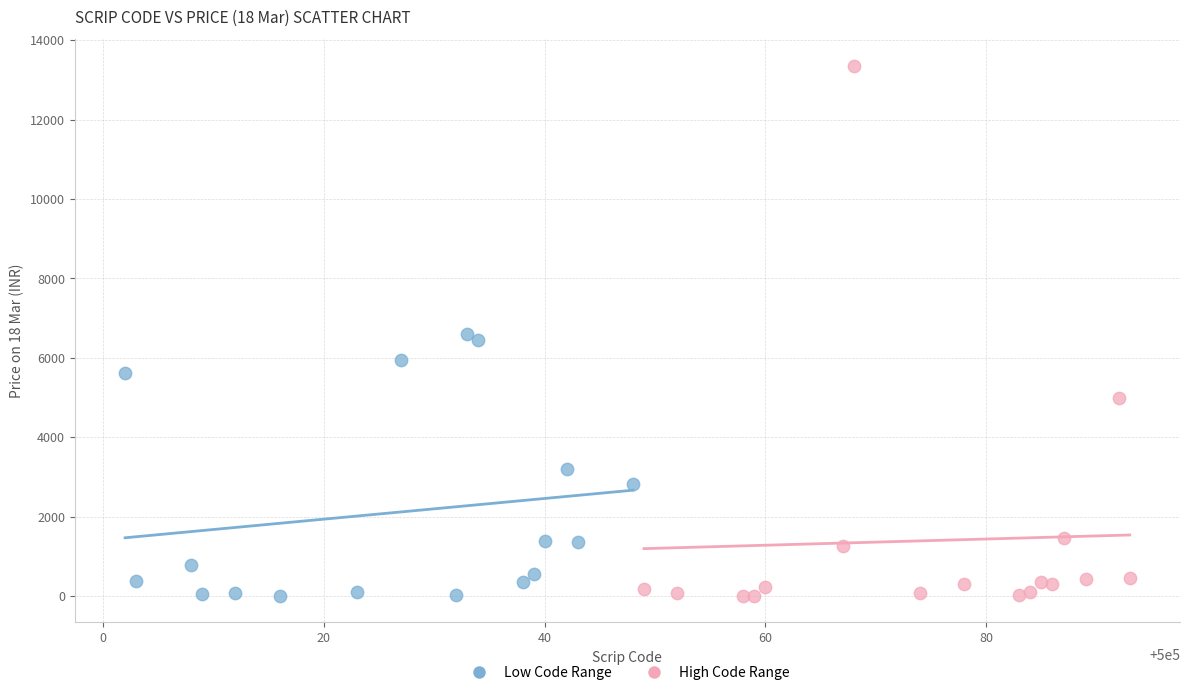

Which series contains the highest Y value?

High Code Range